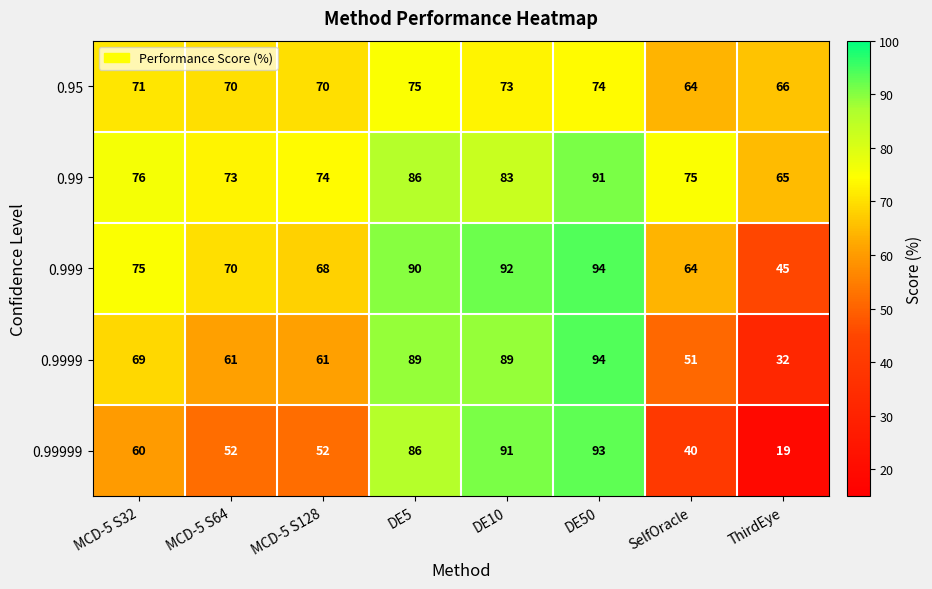

What is the highest value of the 0.999 series?

94